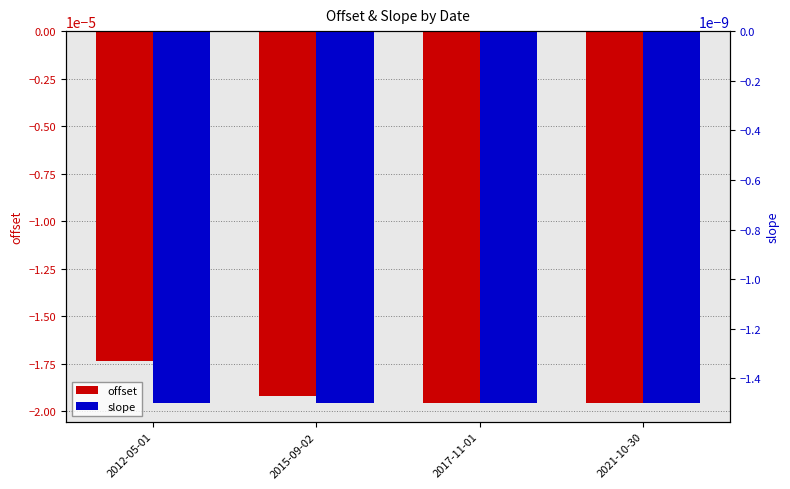

Is it true that slope equals -0.0 at 2012-05-01?

True